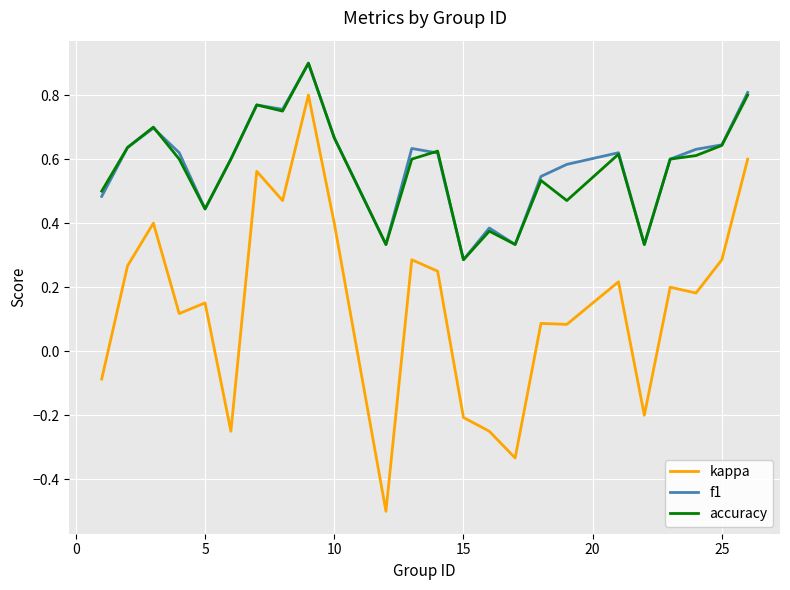

What is the lowest value of the kappa series?

-0.5